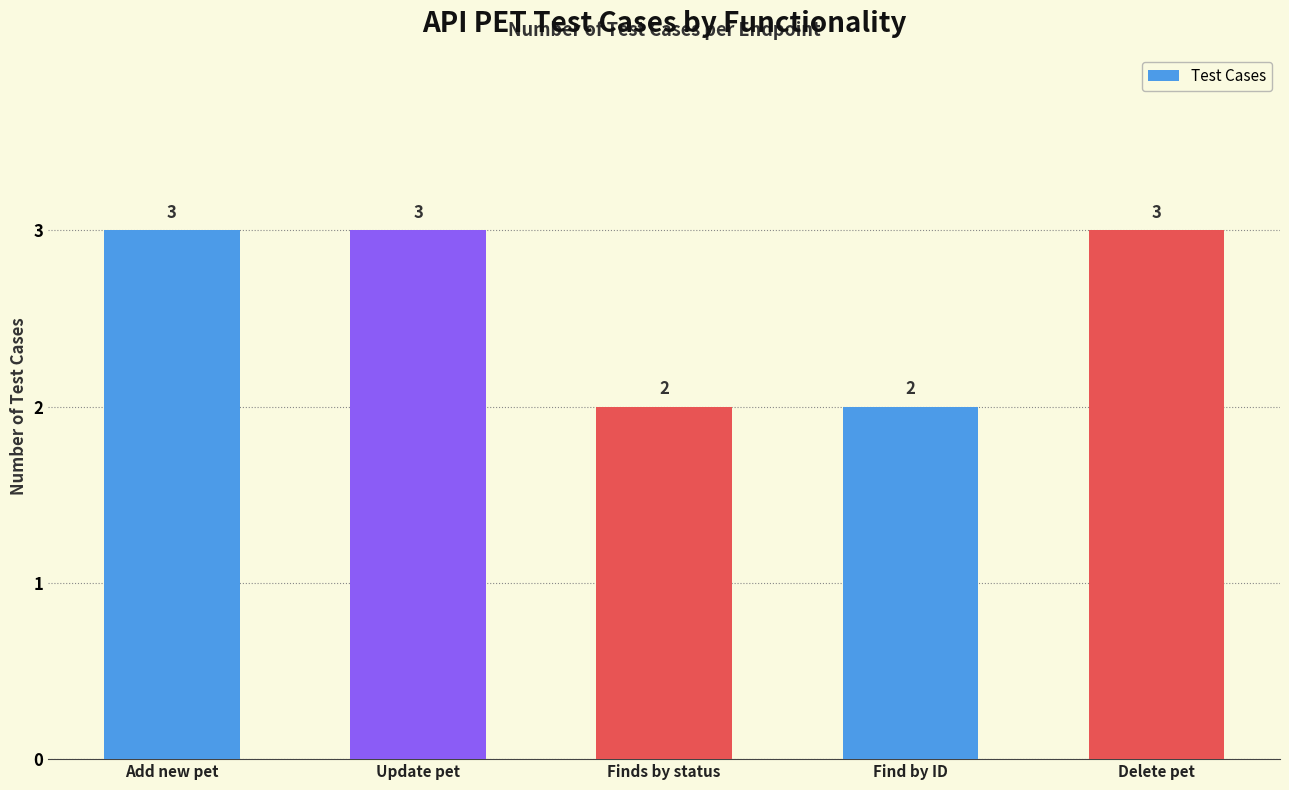

What is the maximum value shown in the chart?

3